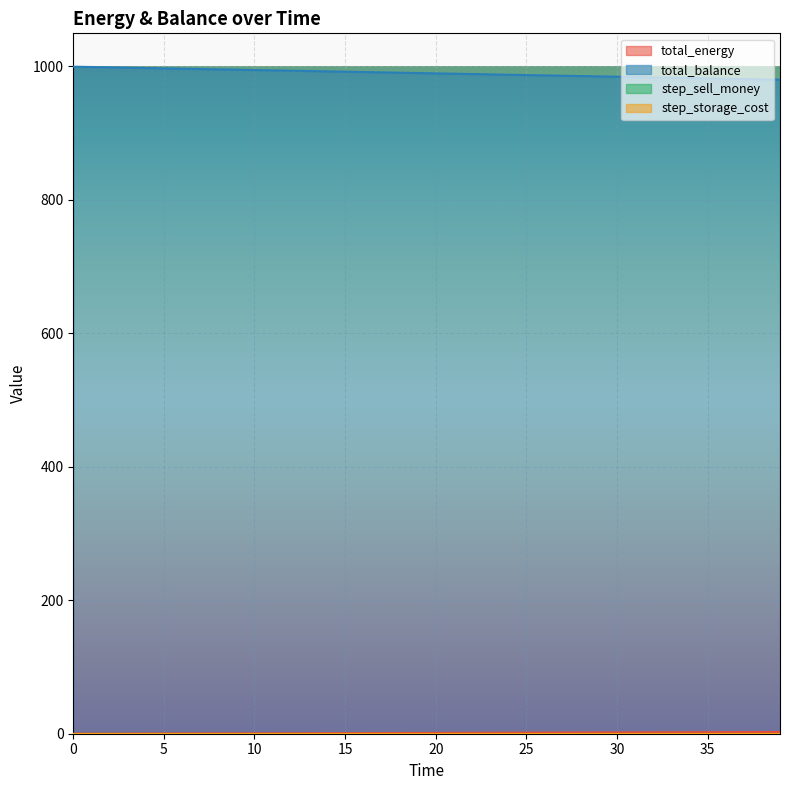

What is the total value across all series at 25?

988.6